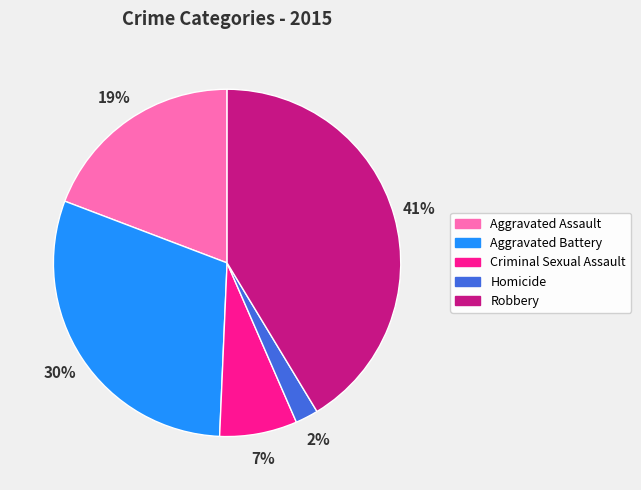

To the nearest percent, what percentage of the pie is Aggravated Battery?

30%